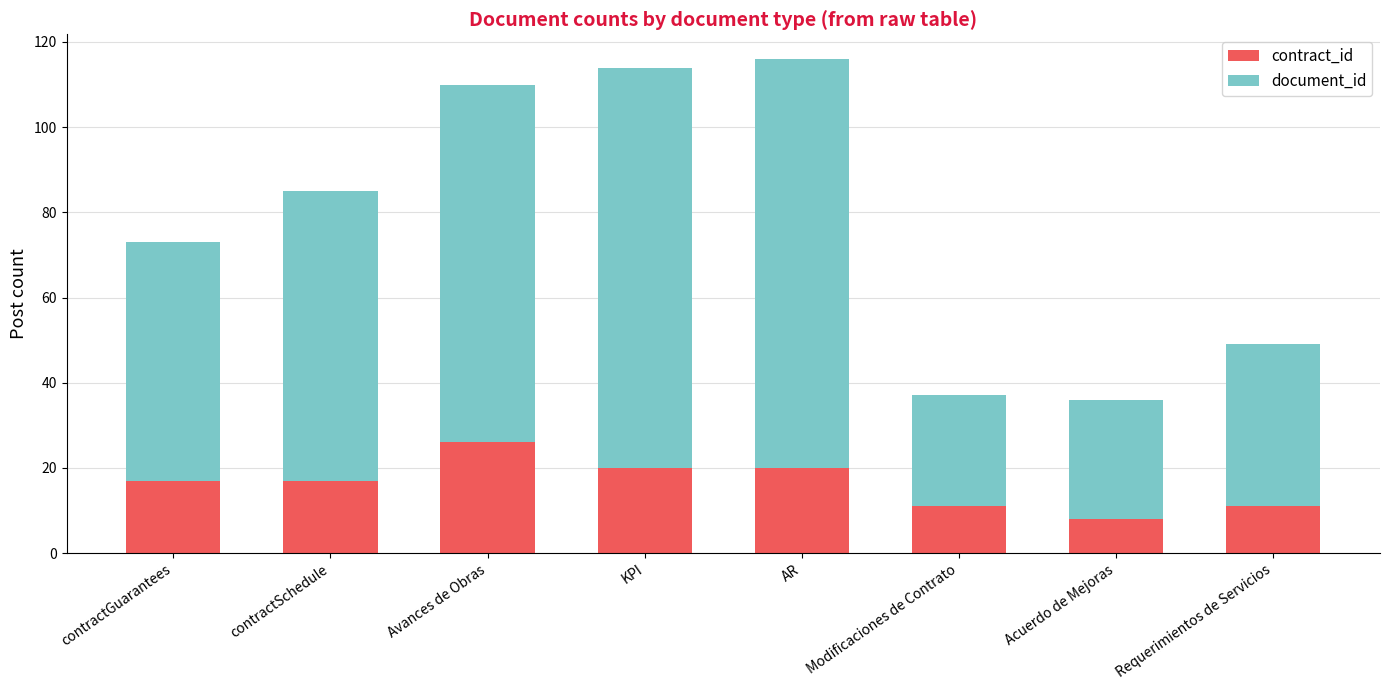

Is it true that contract_id equals 14 at Acuerdo de Mejoras?

False